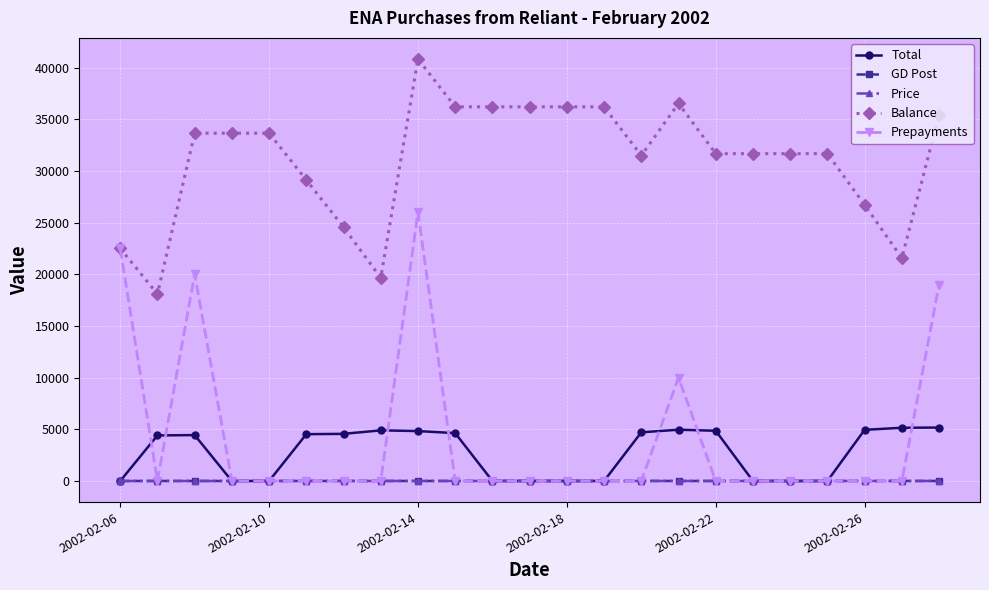

What is the maximum value shown in the chart?

40830.0